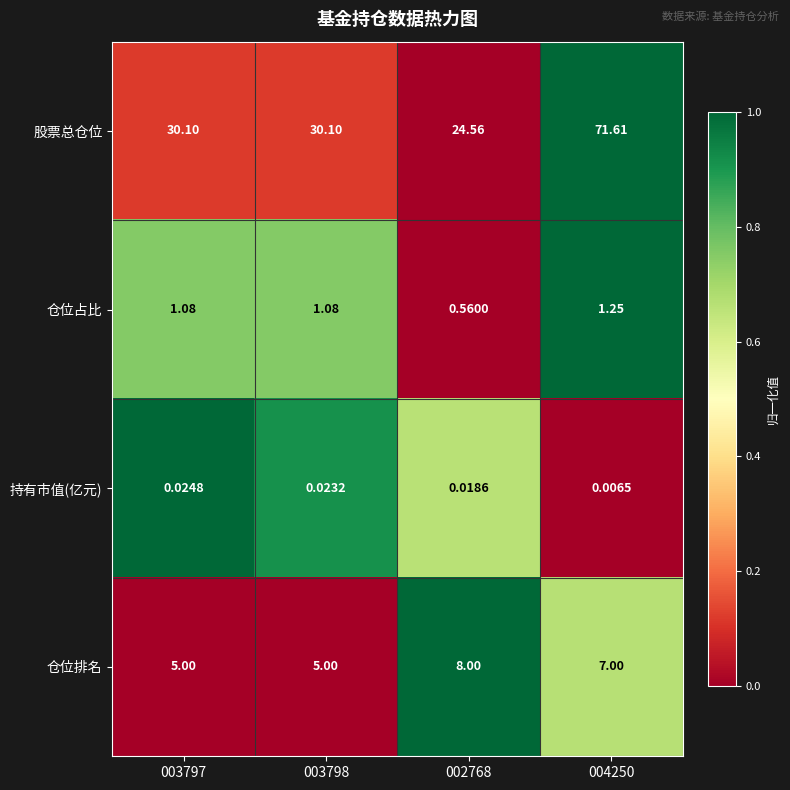

Count the number of categories in the chart.

4